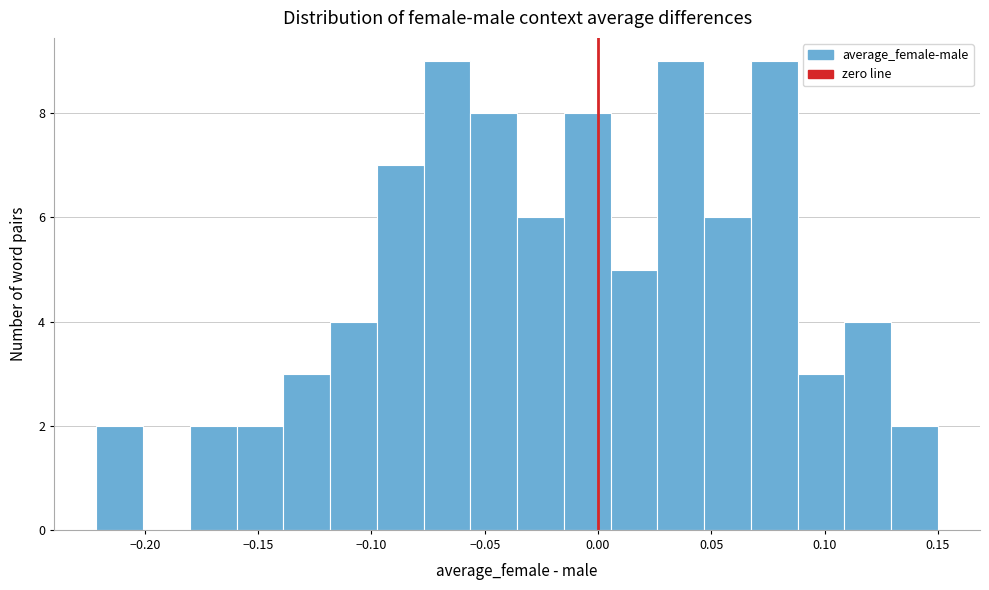

Reading left to right, list every bar in this chart as the range it spans on the x-axis followed by its height. Neither the bar edges nor the heights are printed on the chart, so give them approximately, as read against the axes.

-0.220 to -0.200: 2
-0.200 to -0.180: 0
-0.180 to -0.160: 2
-0.160 to -0.140: 2
-0.140 to -0.120: 3
-0.120 to -0.100: 4
-0.100 to -0.075: 7
-0.075 to -0.055: 9
-0.055 to -0.035: 8
-0.035 to -0.015: 6
-0.015 to 0.005: 8
0.005 to 0.025: 5
0.025 to 0.045: 9
0.045 to 0.065: 6
0.065 to 0.090: 9
0.090 to 0.110: 3
0.110 to 0.130: 4
0.130 to 0.150: 2